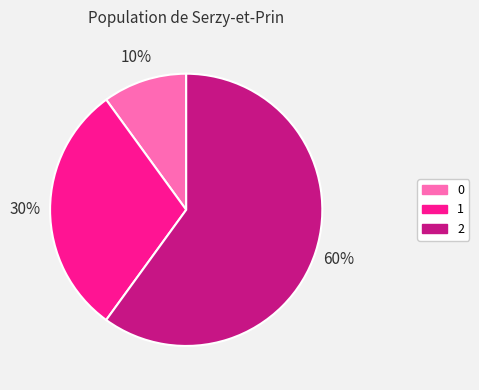

To the nearest percent, what is the average slice percentage?

33%